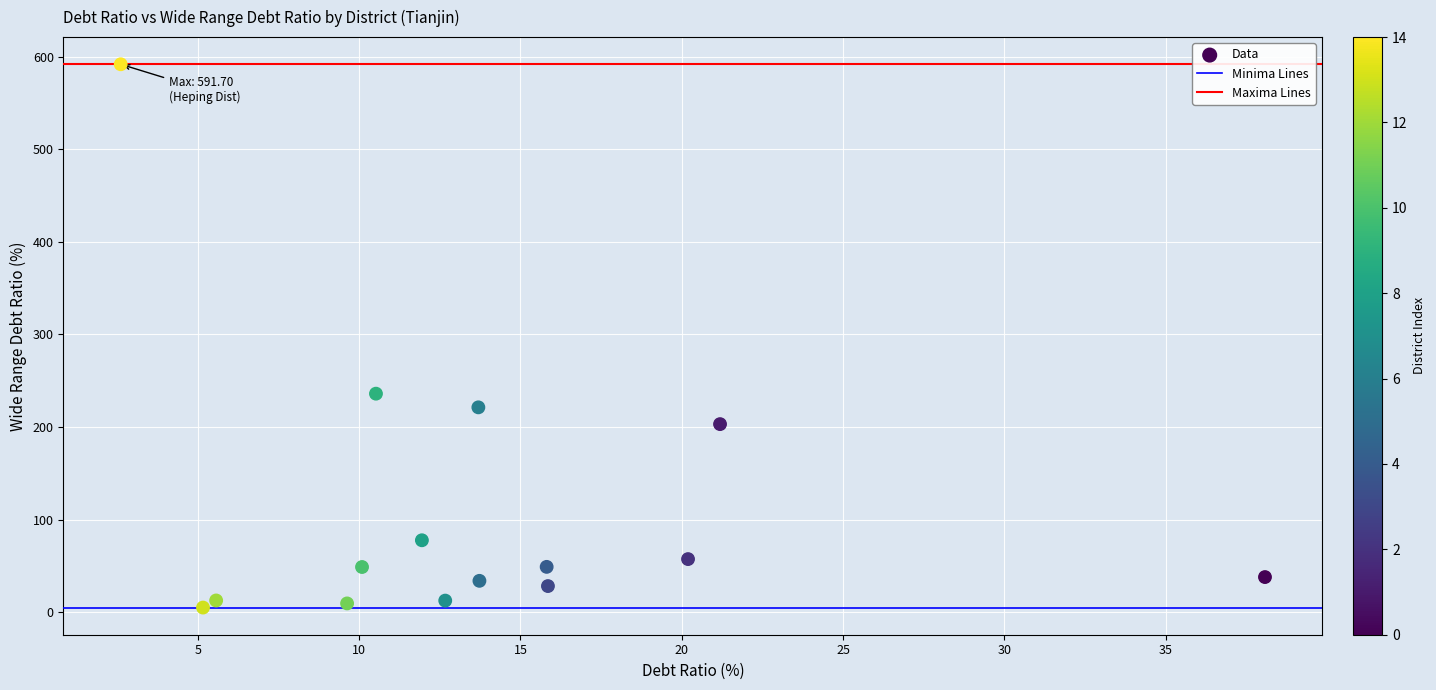

What is the range of X values (max minus min)?

35.5